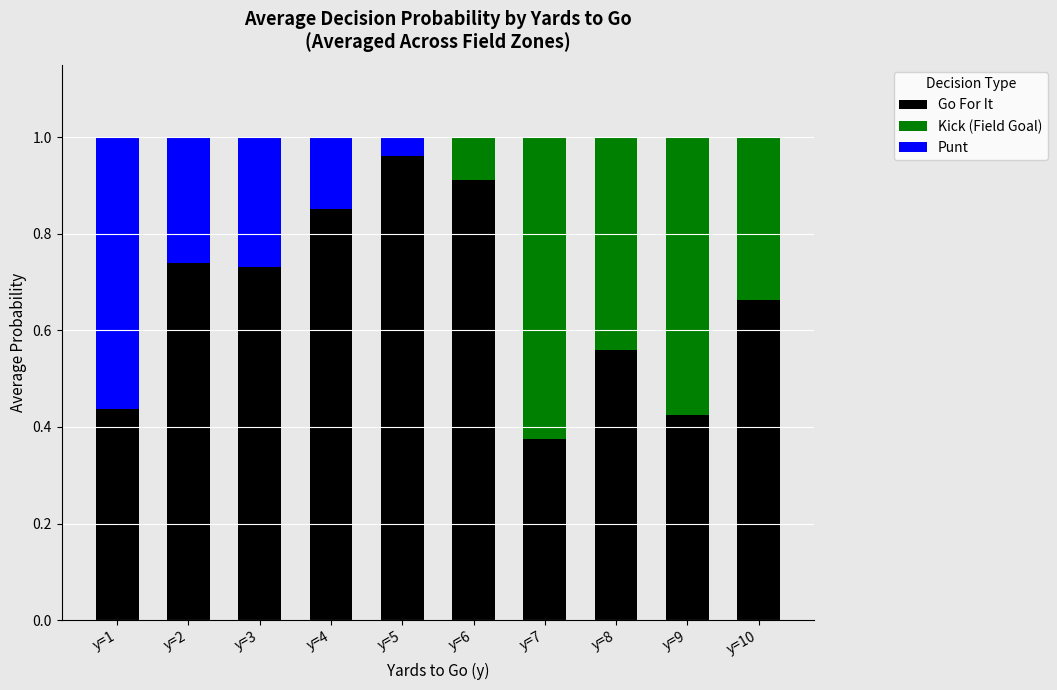

What is the sum of the Go For It values at y=10 and y=3?

1.4